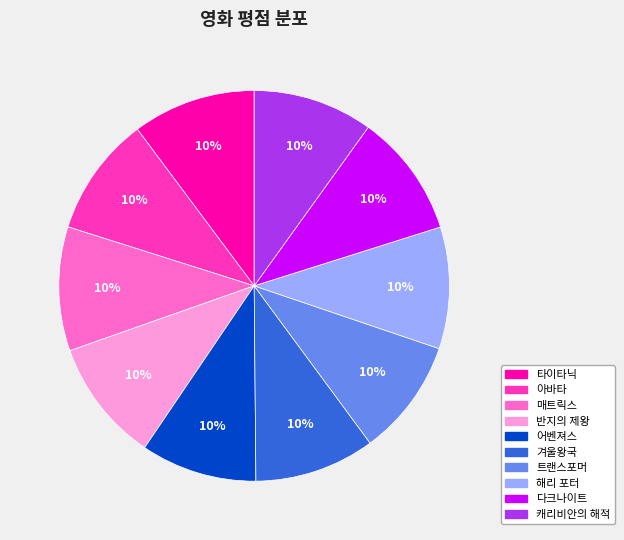

What is the ratio of the value at 해리 포터 to the value at 트랜스포머?

1.0